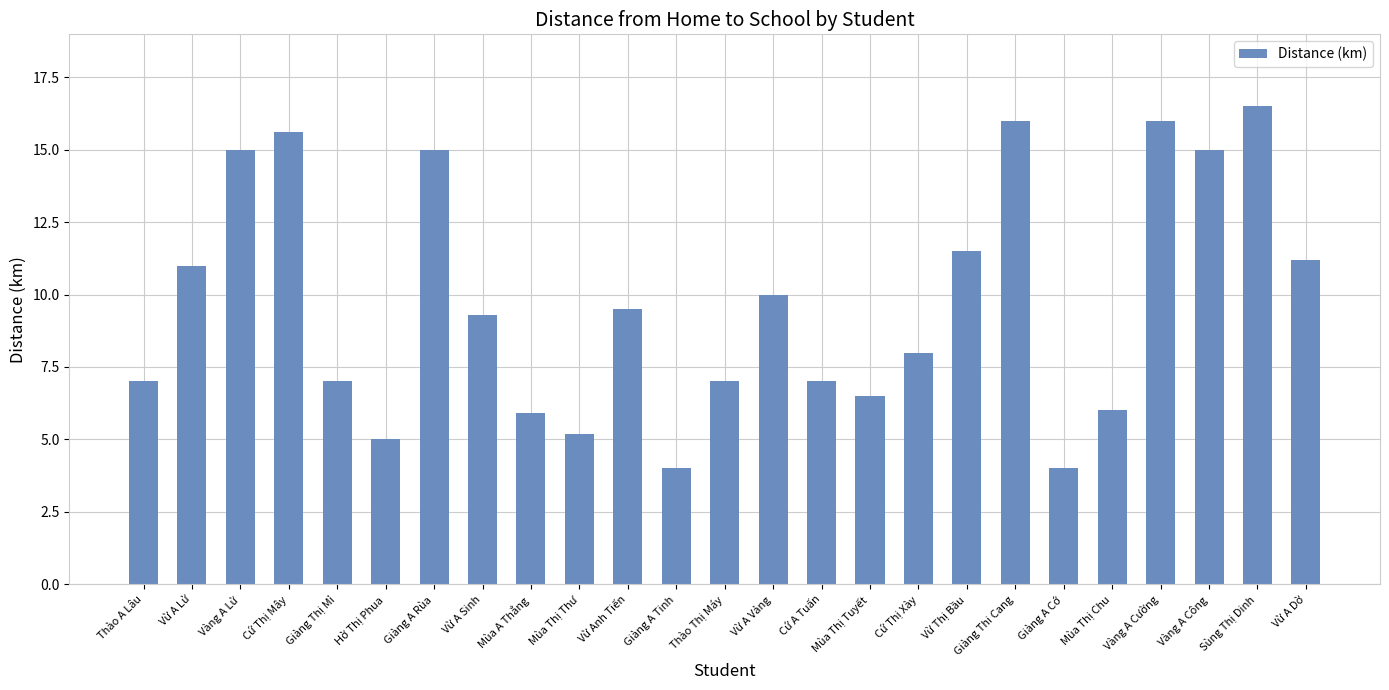

The chart shows a value of 4.0 at Giàng A Cớ. True or false?

True